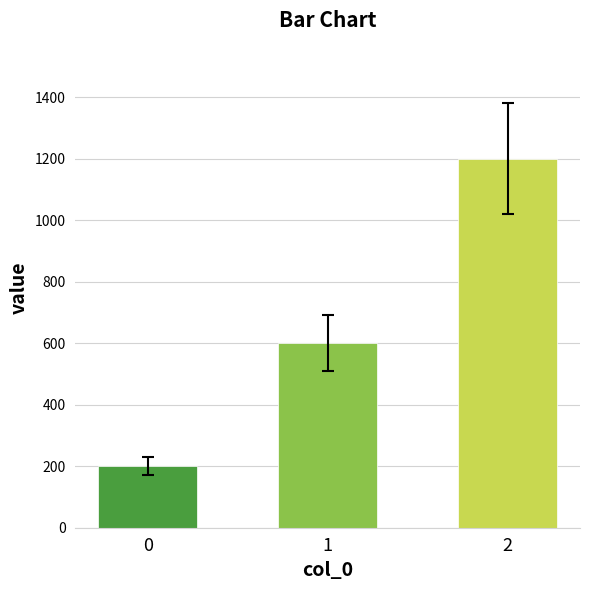

Between 1 and 0, which is larger?

1